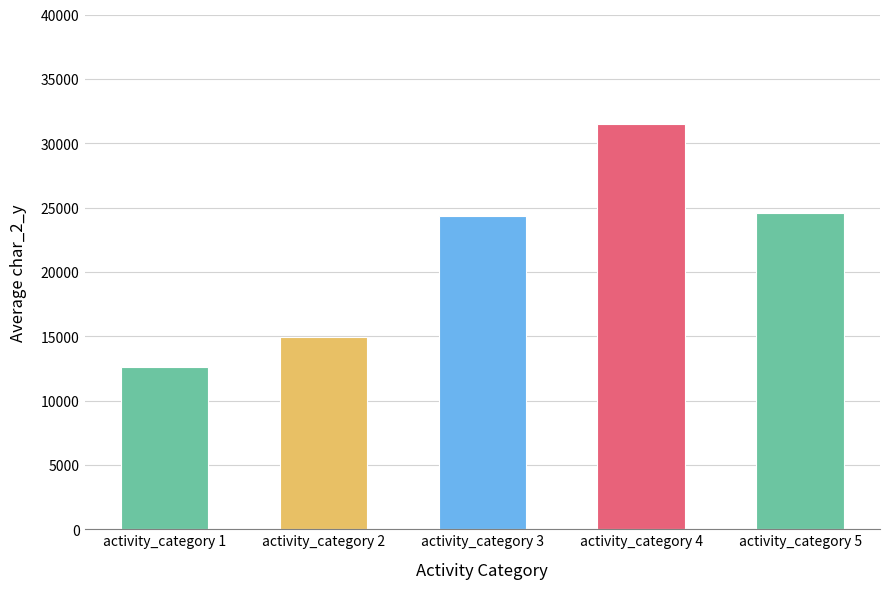

Reading left to right, list all the values displayed in this chart.

activity_category 1=12572	activity_category 2=14954	activity_category 3=24336	activity_category 4=31511	activity_category 5=24579